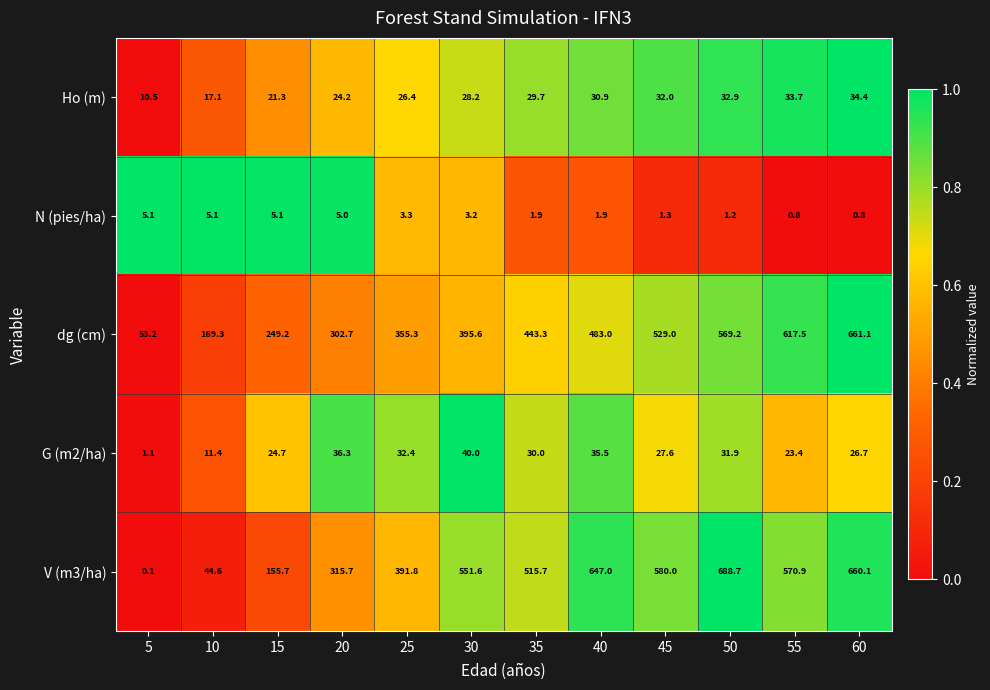

Is it true that N (pies/ha) equals 1.9 at 40?

True